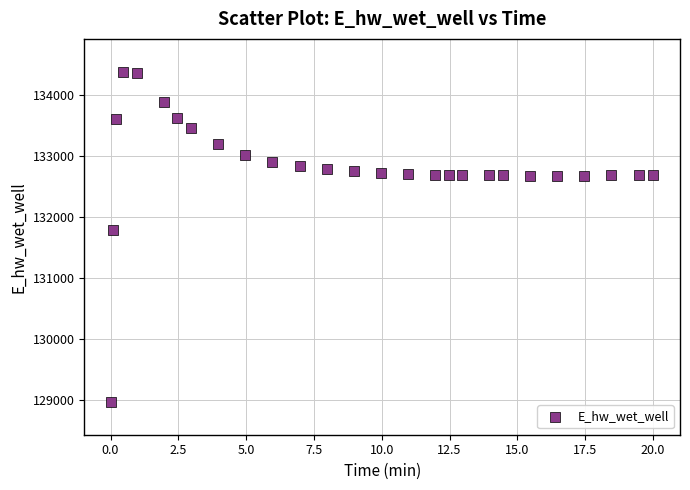

What Y value in the scatter plot is closest to 131673?

131790.8